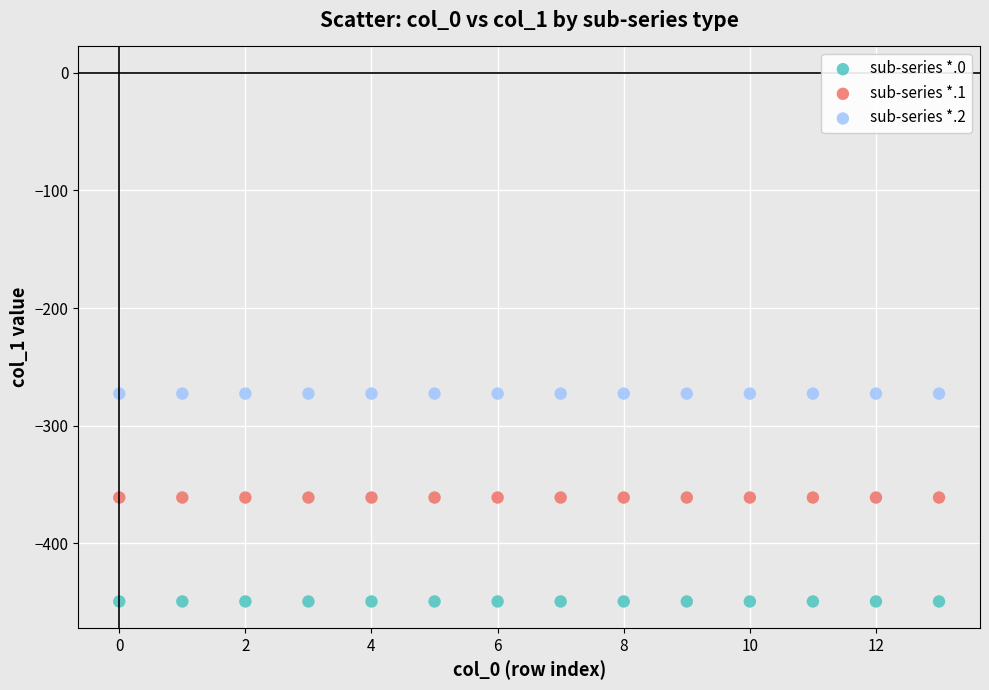

Which series reaches the minimum Y coordinate?

sub-series *.0